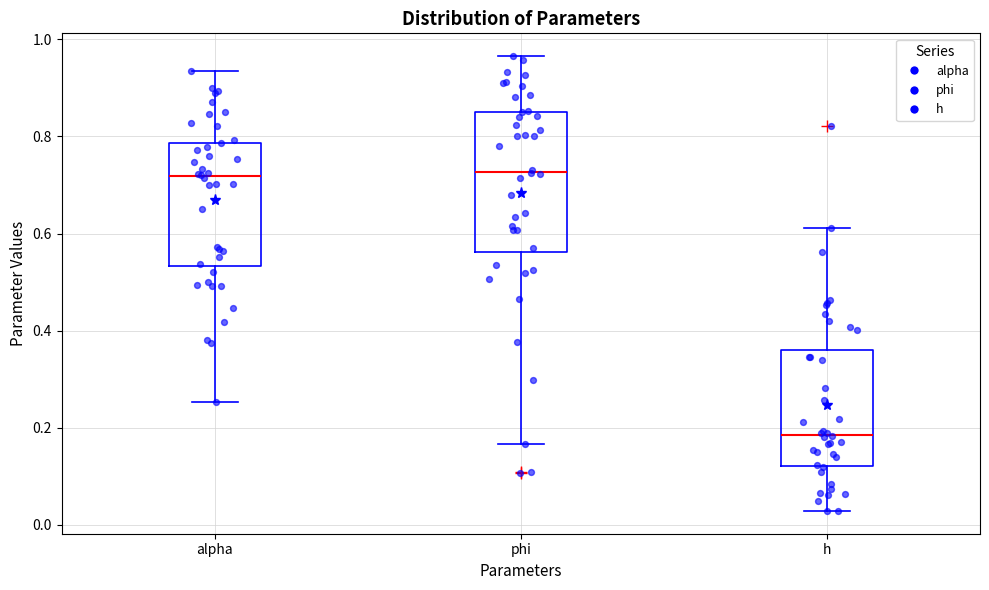

Where does the lower whisker of the box for alpha end on the y-axis? The values are not printed on the chart, so give them approximately, as read against the axis.

0.26